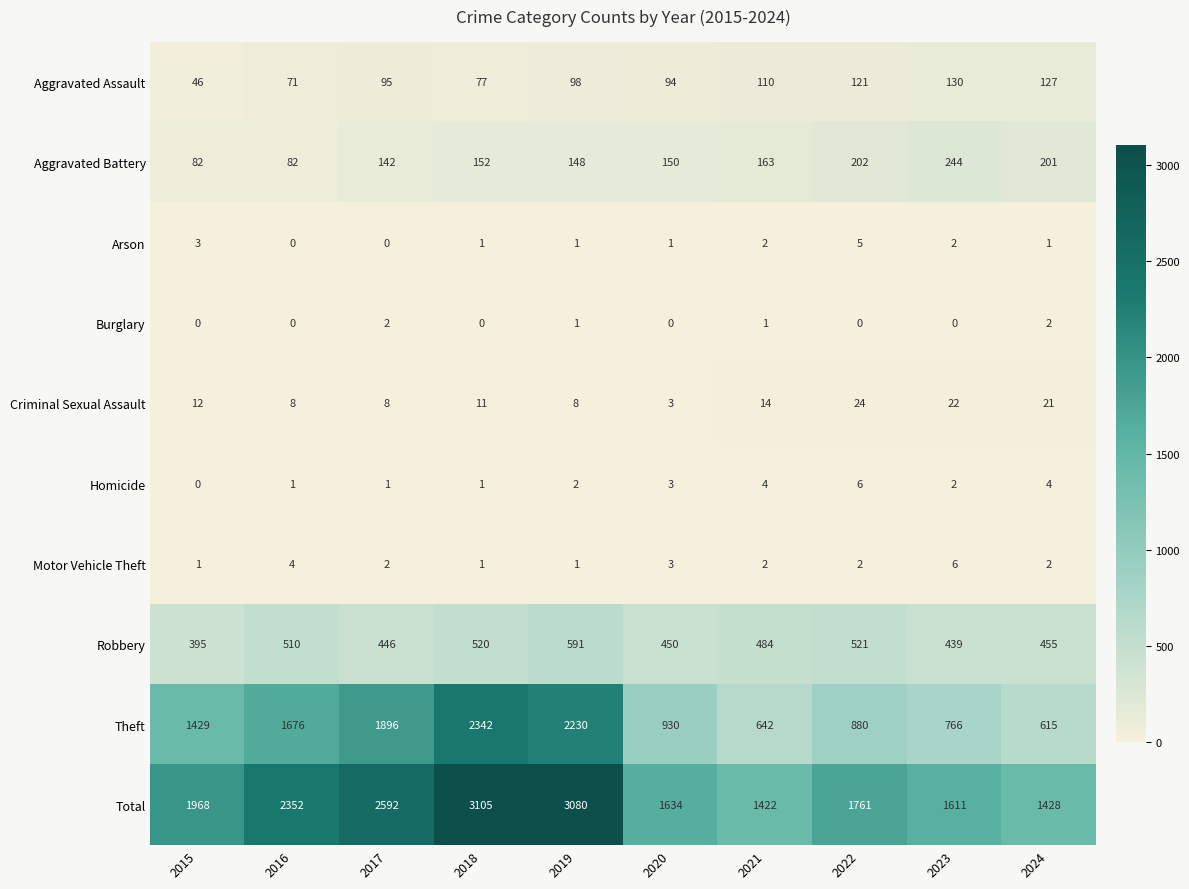

Which series changed the most between 2017 and 2018?

Total